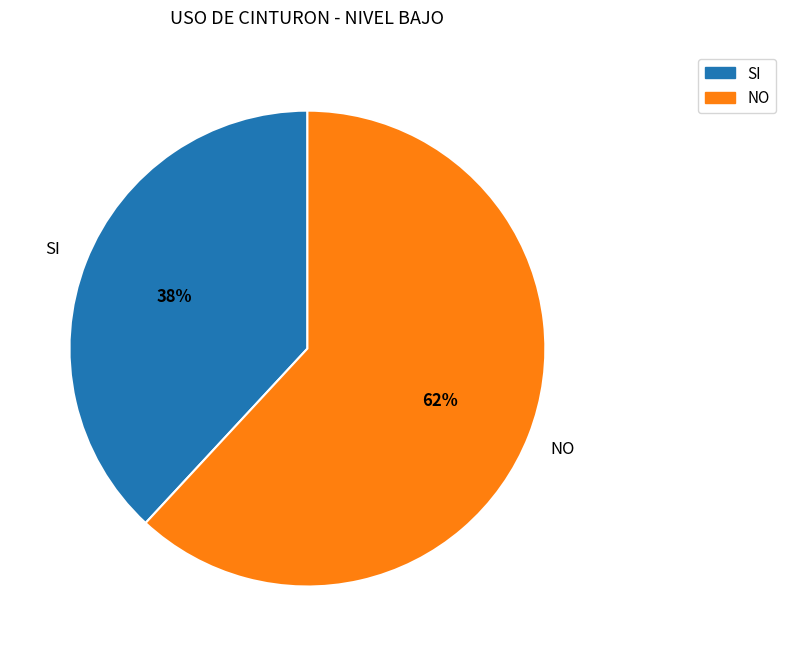

Is there any slice that represents more than half of the pie?

Yes